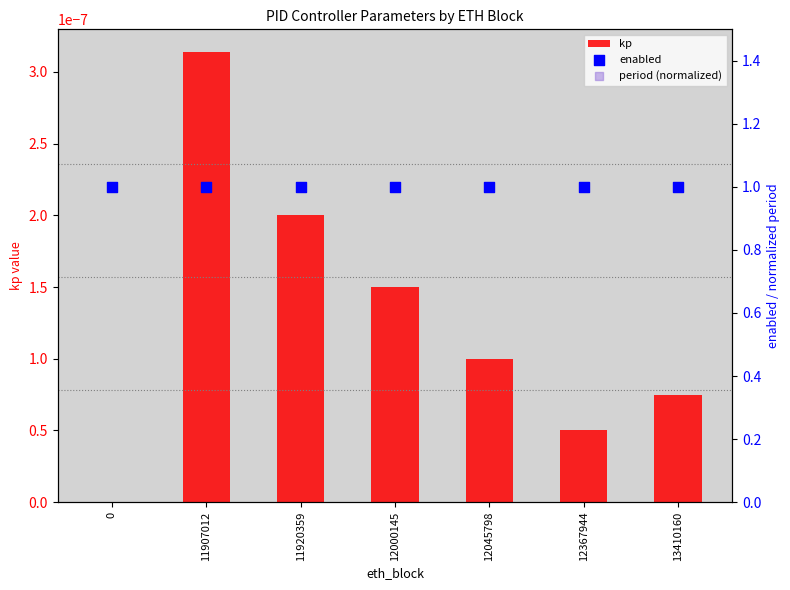

Which series has the widest spread of Y values?

kp